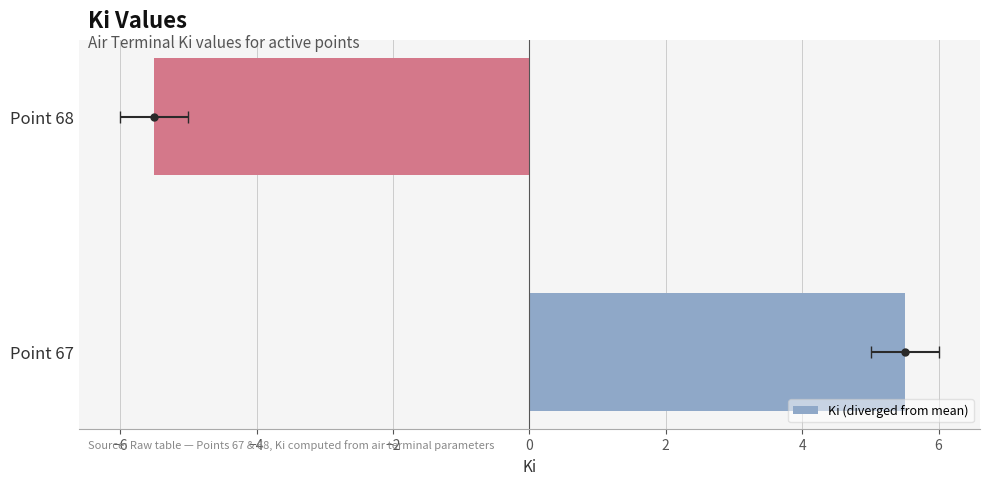

How many categories are shown in the chart?

2